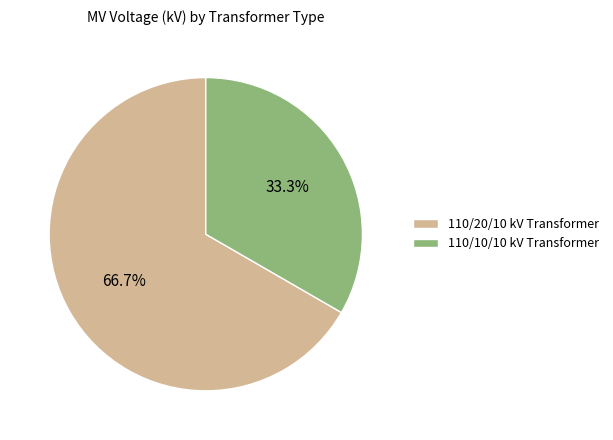

Do 110/10/10 kV Transformer and 110/20/10 kV Transformer together represent more than half of the pie?

Yes